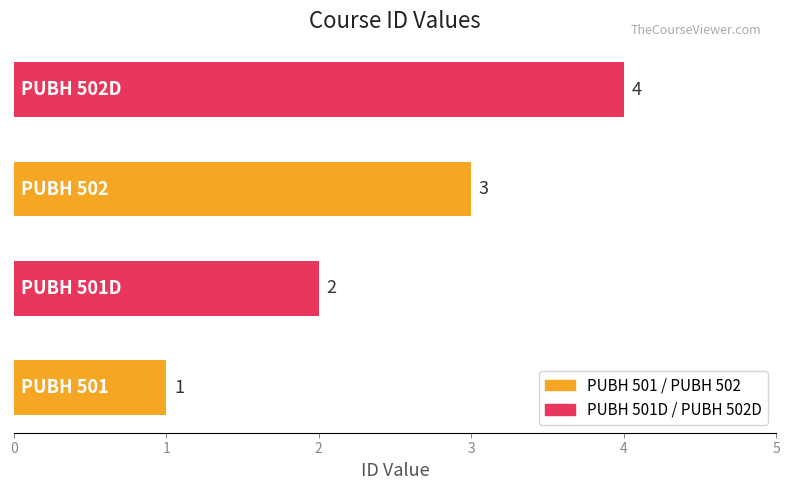

What is the sum of all values?

10